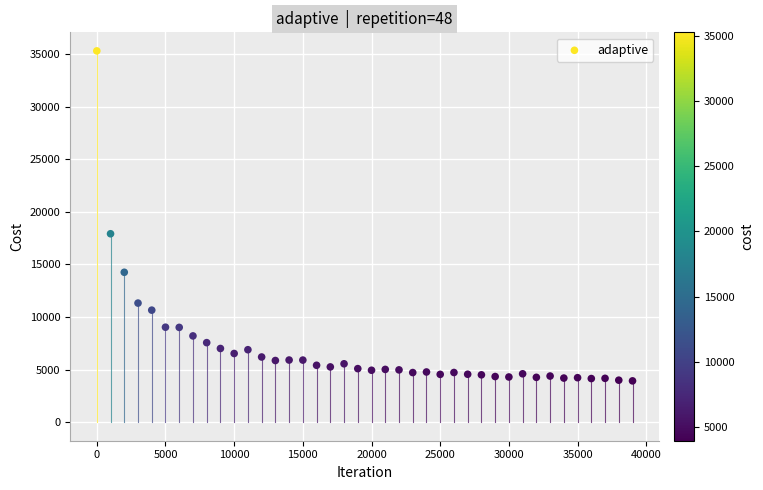

What Y value in the scatter plot is closest to 19610?

17911.2